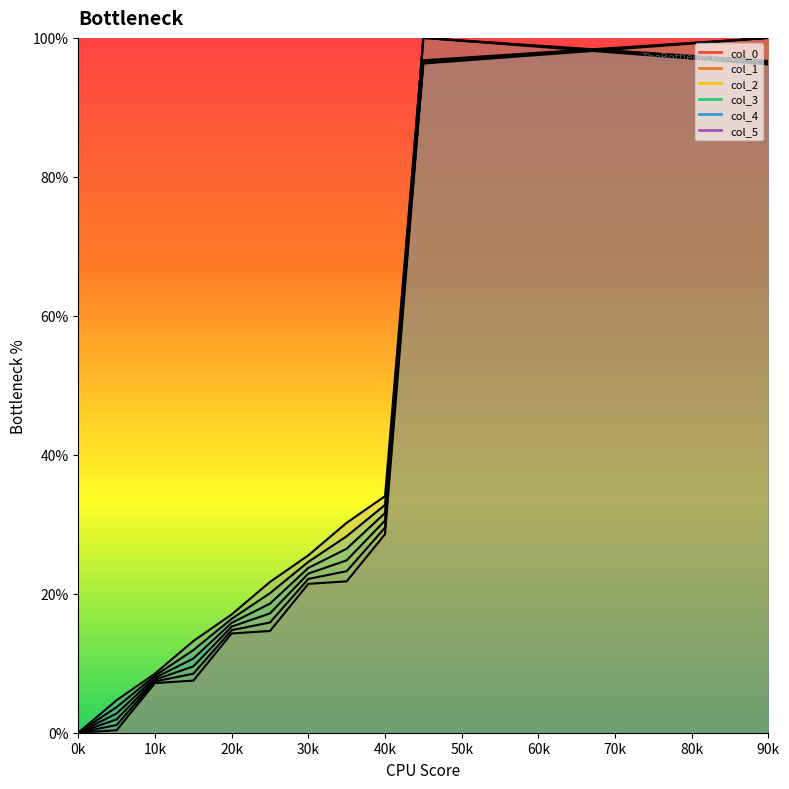

Reading left to right, list all the values displayed in this chart.

col_0: 0.0	0.4	7.1	7.5	14.3	14.6	21.4	21.8	28.6	96.8	97.1	97.5	97.9	98.2	98.6	98.9	99.3	99.6	100.0
col_1: 0.0	1.1	7.4	8.5	14.8	15.9	22.1	23.2	29.5	100.0	99.6	99.3	98.9	98.5	98.2	97.8	97.4	97.0	96.7
col_2: 0.0	1.9	7.6	9.5	15.3	17.2	22.9	24.8	30.5	96.6	96.9	97.3	97.7	98.1	98.5	98.9	99.2	99.6	100.0
col_3: 0.0	2.8	7.9	10.7	15.8	18.6	23.7	26.5	31.6	100.0	99.6	99.2	98.8	98.4	98.0	97.6	97.2	96.8	96.4
col_4: 0.0	3.7	8.2	11.9	16.4	20.1	24.6	28.3	32.8	96.3	96.7	97.1	97.5	98.0	98.4	98.8	99.2	99.6	100.0
col_5: 0.0	4.7	8.5	13.2	17.0	21.7	25.5	30.2	34.0	100.0	99.6	99.1	98.7	98.3	97.9	97.4	97.0	96.6	96.2